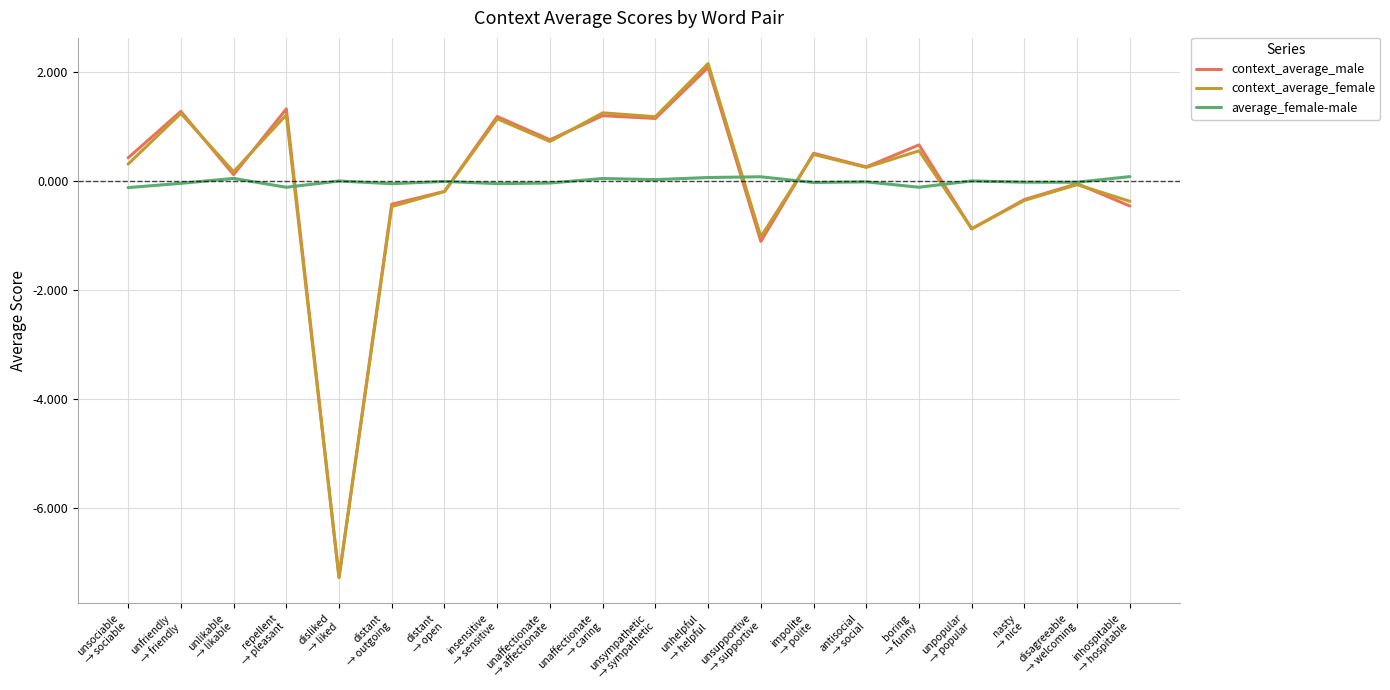

What is the smallest value displayed?

-7.3